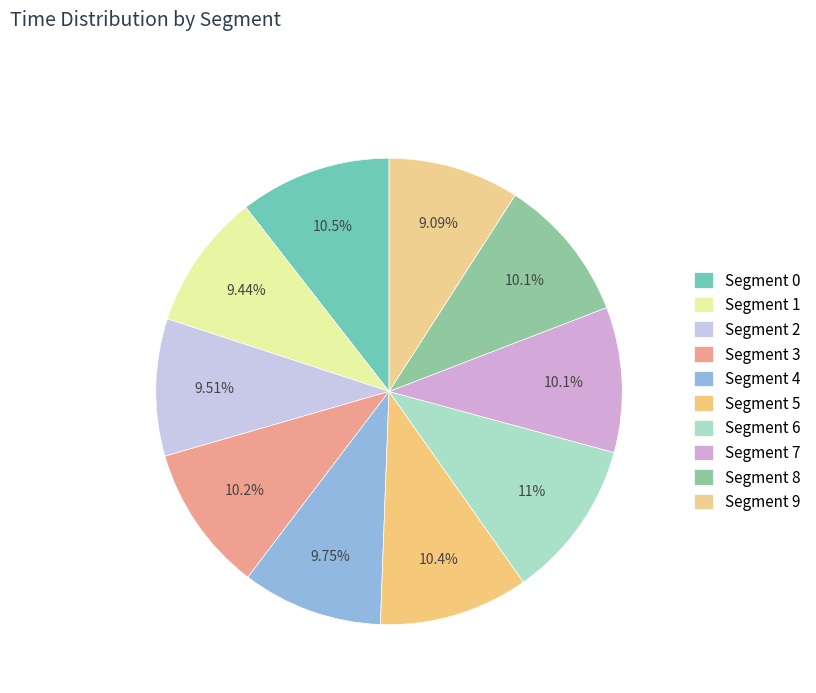

How many segments does this pie chart have?

10